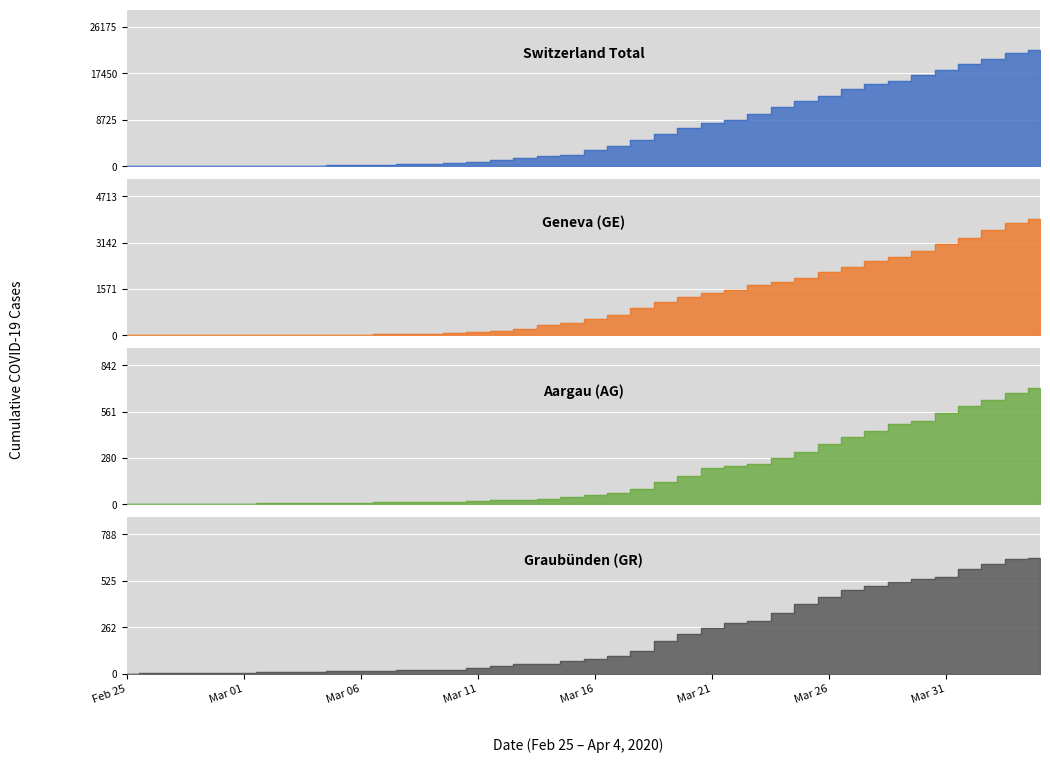

Reading left to right, list all the values displayed in this chart.

CH: 0	5	9	19	31	38	56	70	99	144	220	283	332	429	588	830	1145	1478	1896	2196	3016	3781	4923	5981	7225	8169	8706	9906	11047	12184	13257	14601	15444	16059	17100	18104	19171	20237	21226	21813
GE: 0	1	1	4	8	9	10	13	15	20	29	42	44	59	79	112	153	224	343	425	549	701	911	1139	1307	1445	1549	1703	1820	1959	2160	2321	2527	2638	2855	3109	3289	3582	3793	3928
AG: 0	1	1	1	3	4	7	7	10	11	12	14	14	15	18	20	27	30	33	43	56	69	96	134	175	223	235	245	283	318	367	407	444	485	506	554	596	631	673	702
GR: 0	2	2	6	6	6	9	9	12	14	16	17	18	18	22	31	43	53	56	71	84	101	128	182	226	258	284	300	343	393	433	474	495	519	535	547	592	622	649	657